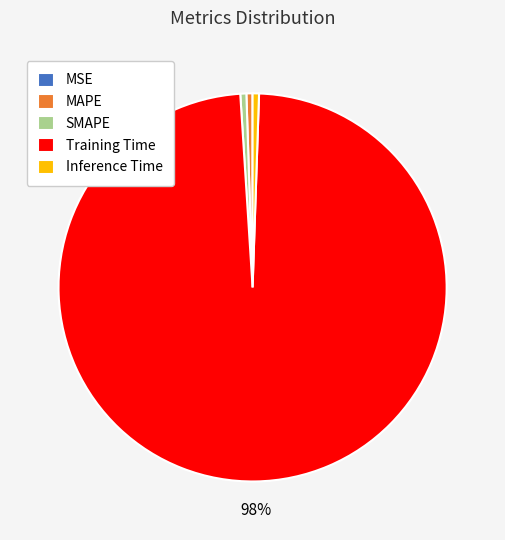

Which slice is the largest?

Training Time